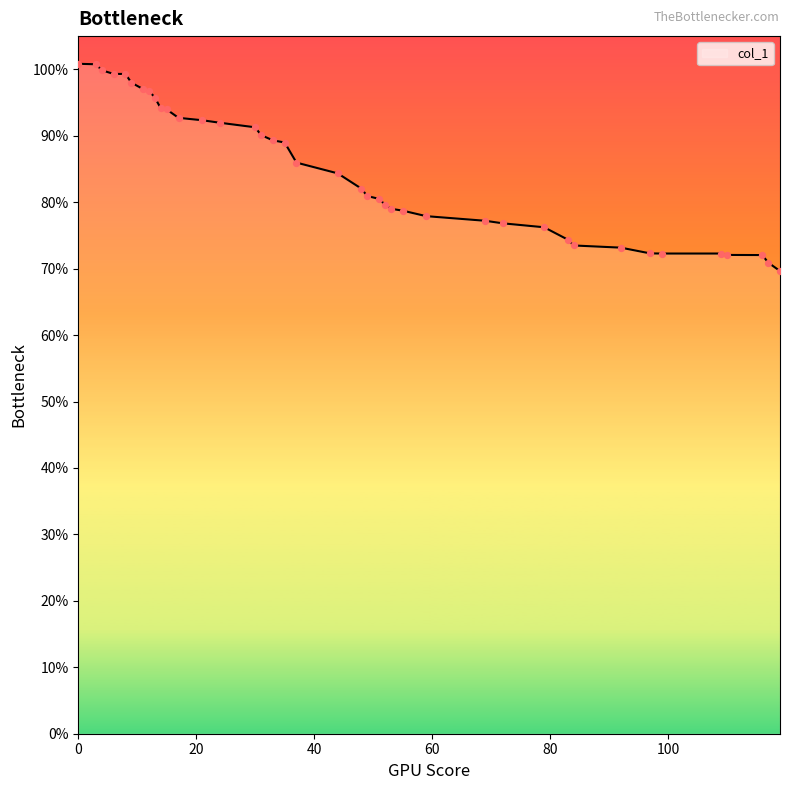

What is the difference between the maximum and minimum values?

31.2